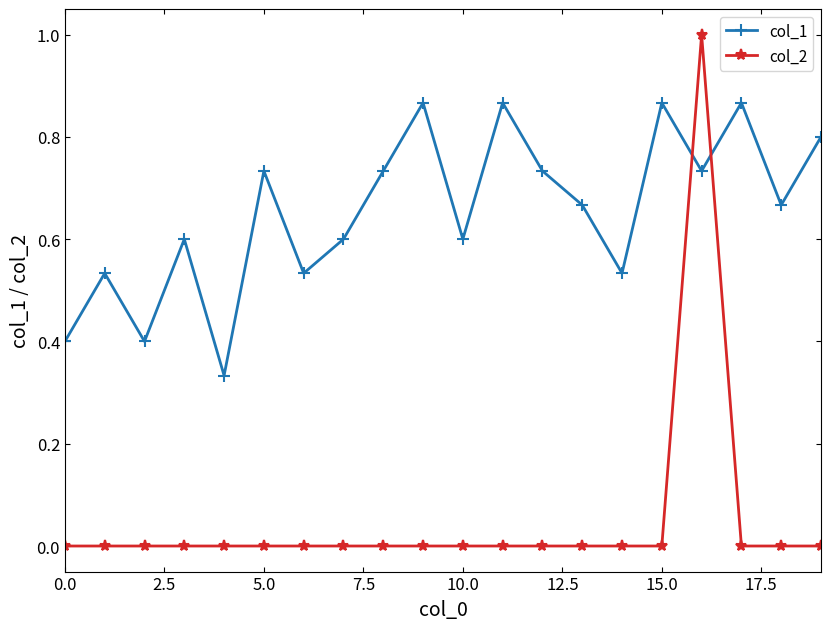

Which series has the largest total across all categories?

col_1